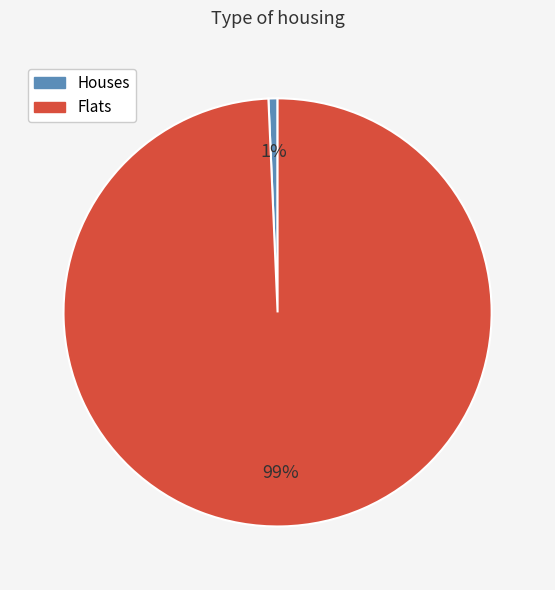

Is there a majority slice in this chart?

Yes